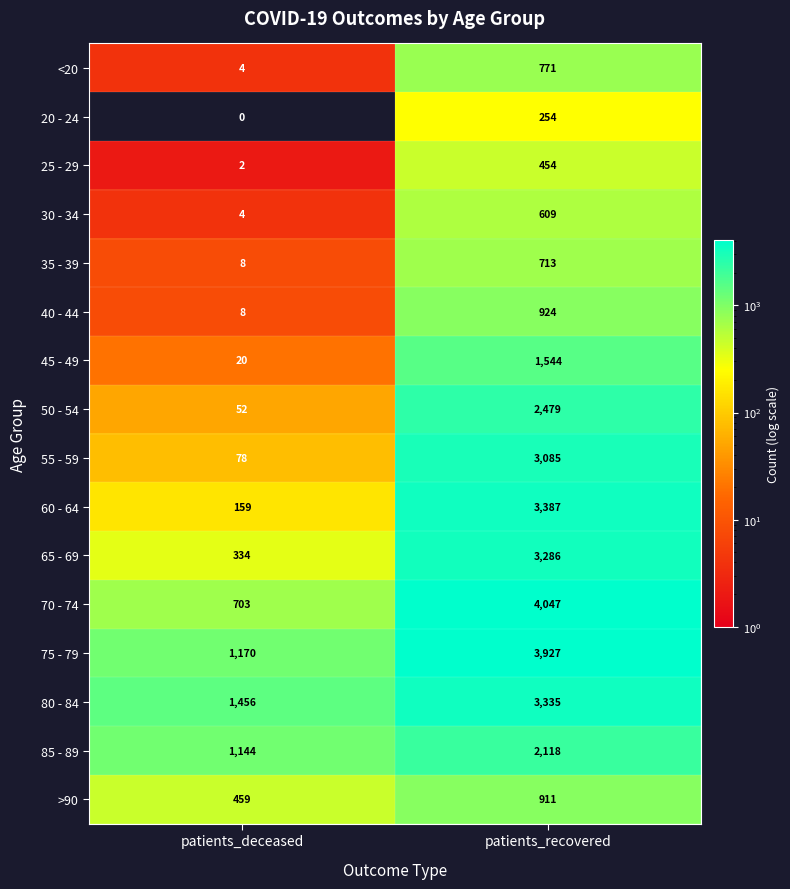

The value of 45 - 49 at patients_deceased is 20. True or false?

True